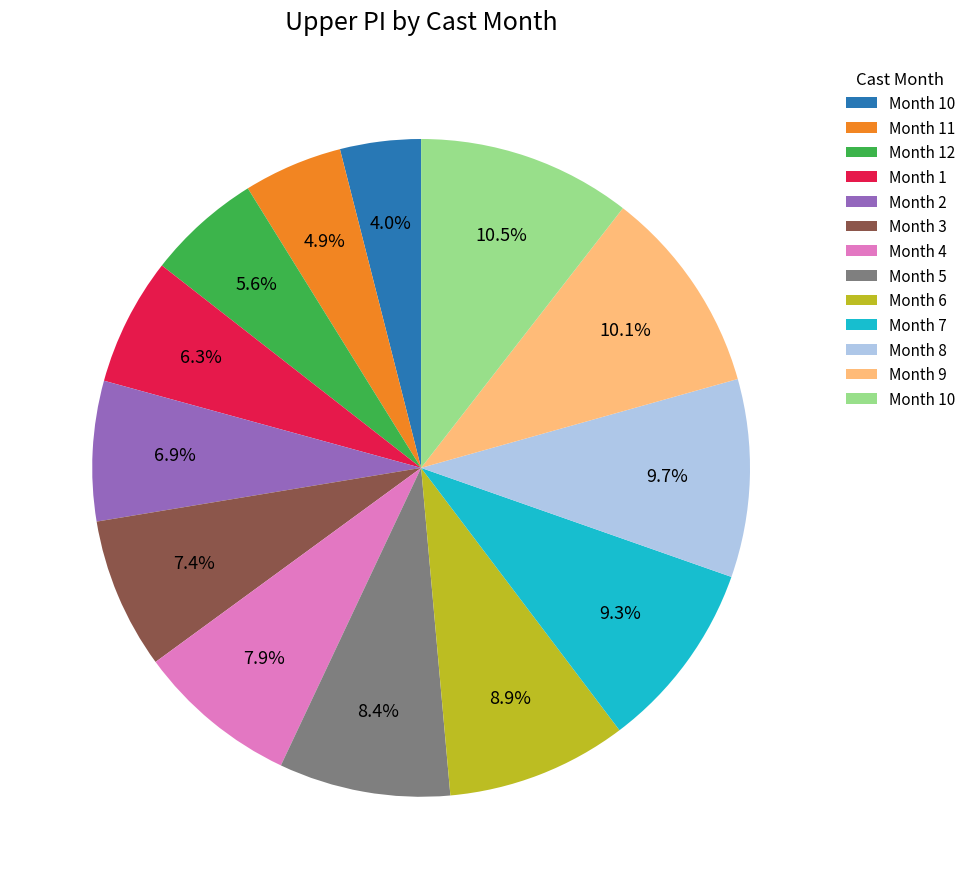

Does any single category account for the majority?

No